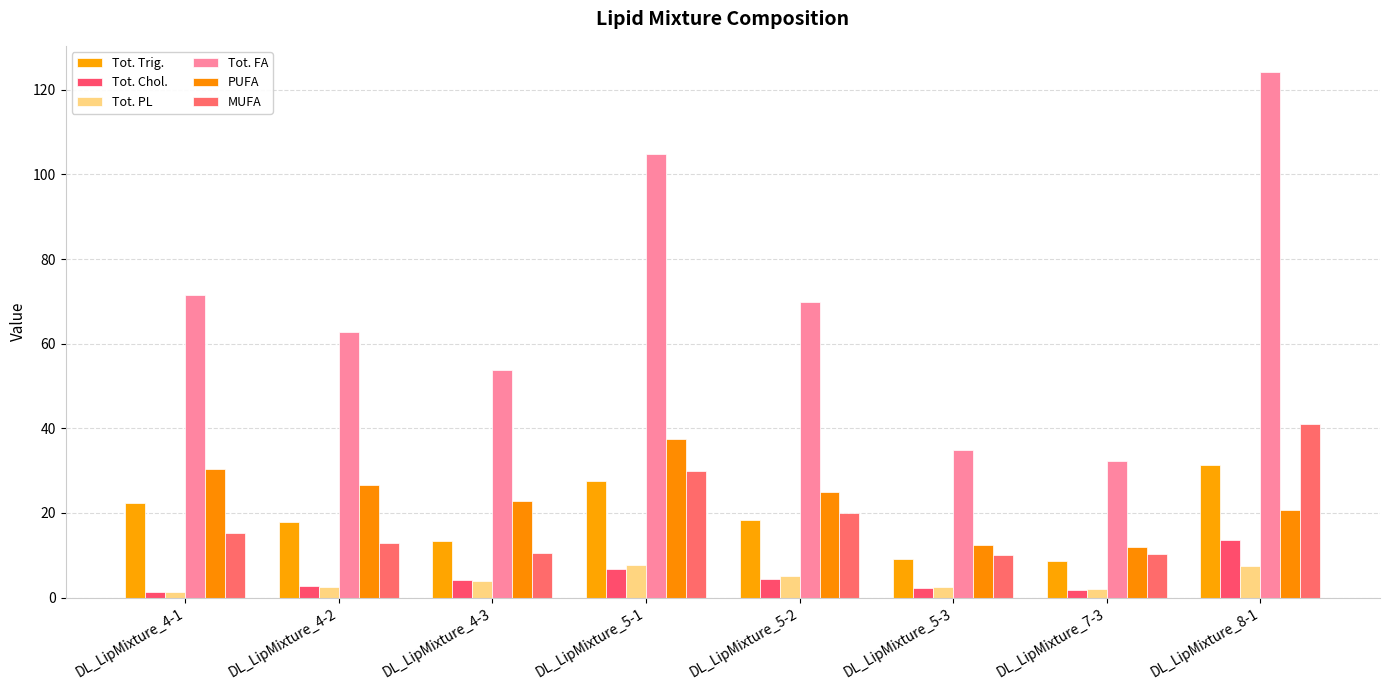

What is the difference between the maximum and minimum values in the Tot. PL series?

6.3